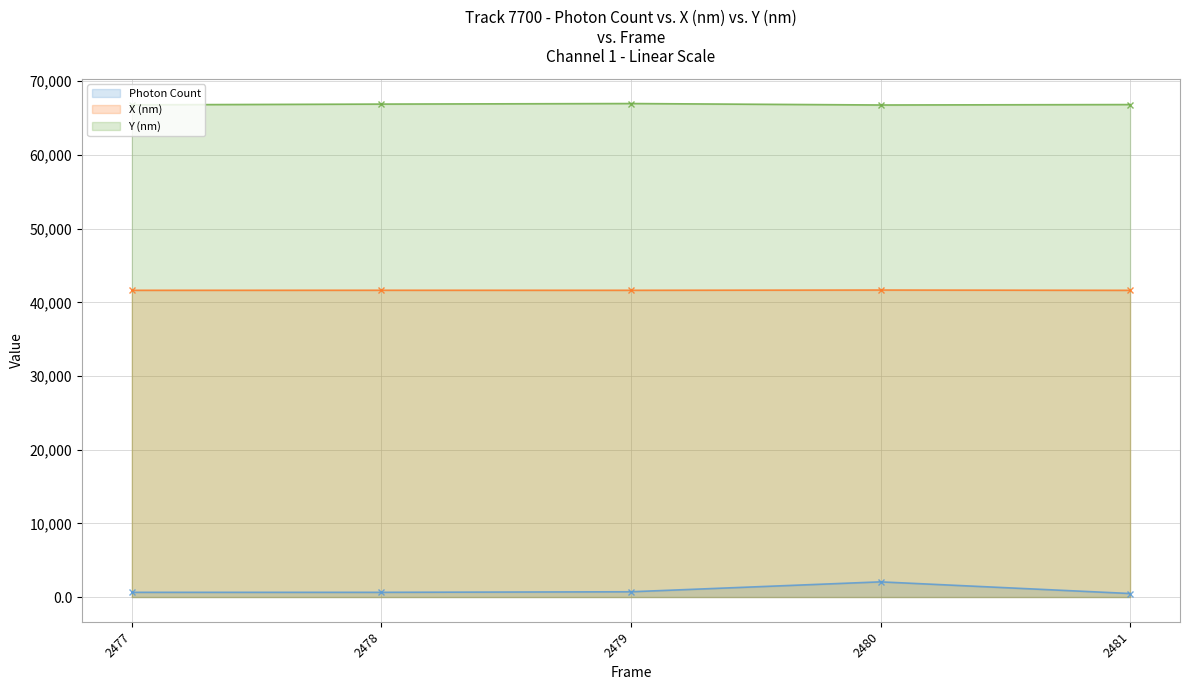

True or false: X (nm) and Photon Count intersect in this chart.

False